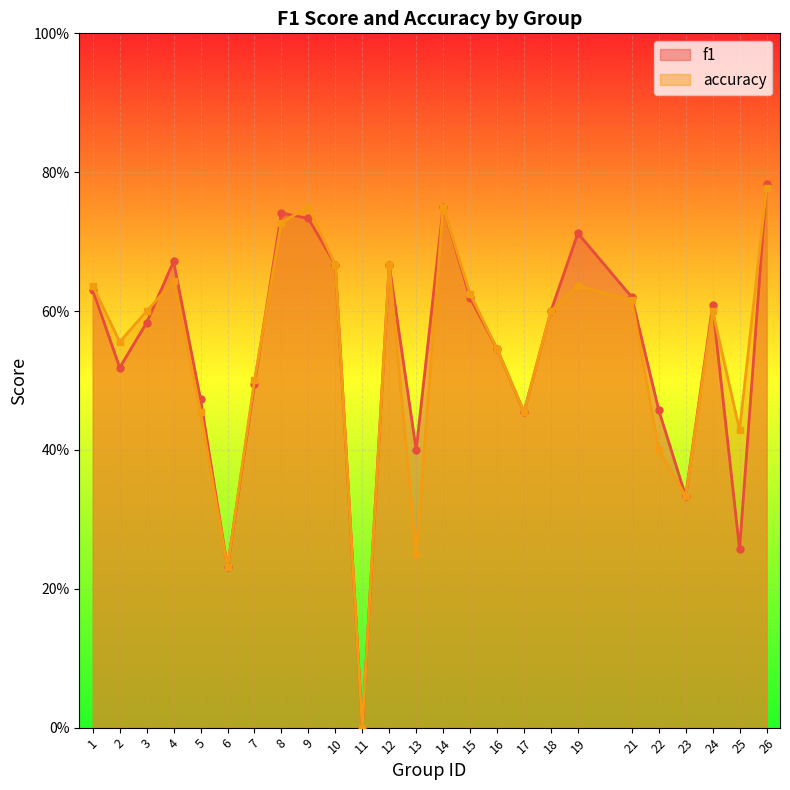

At which category is the sum across all series the highest?

26